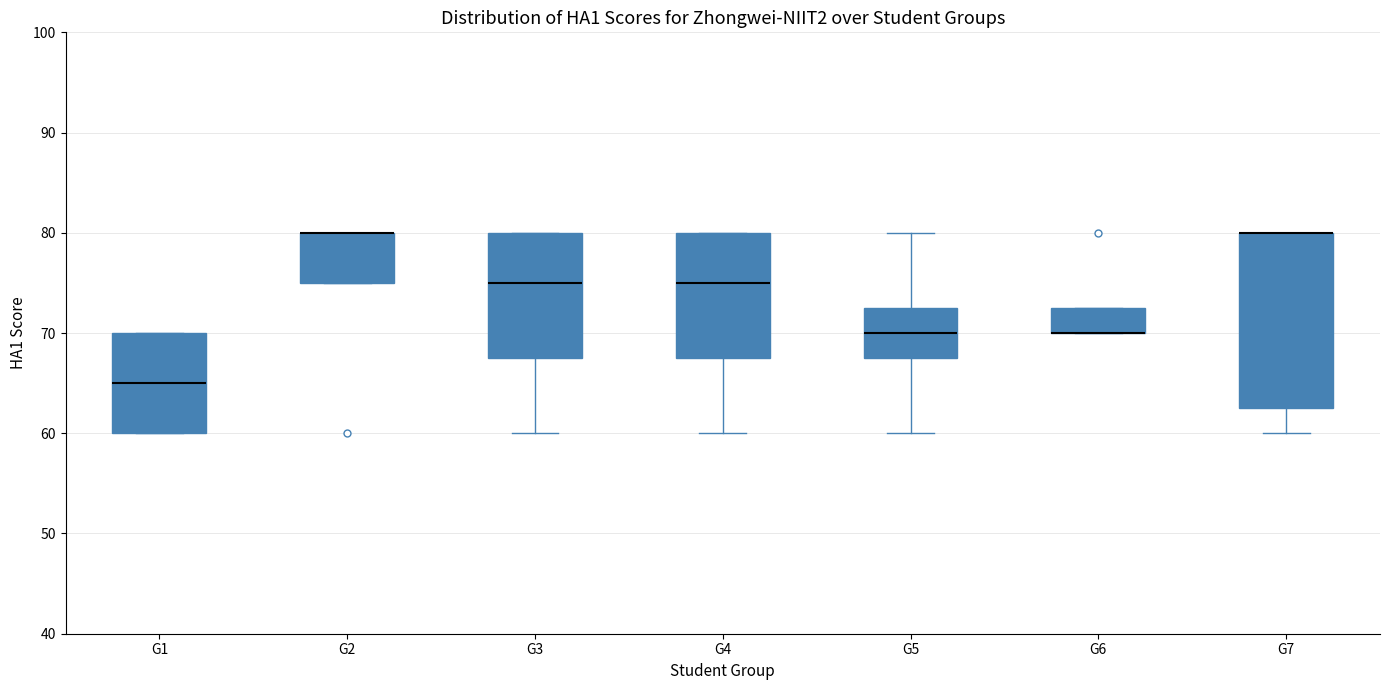

Which box is the tallest, from its lower edge to its upper edge?

G7